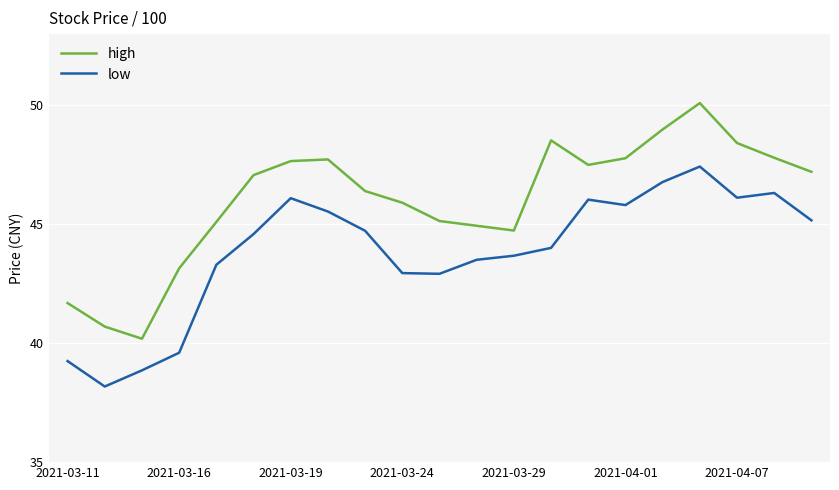

What is the highest value of the high series?

50.1